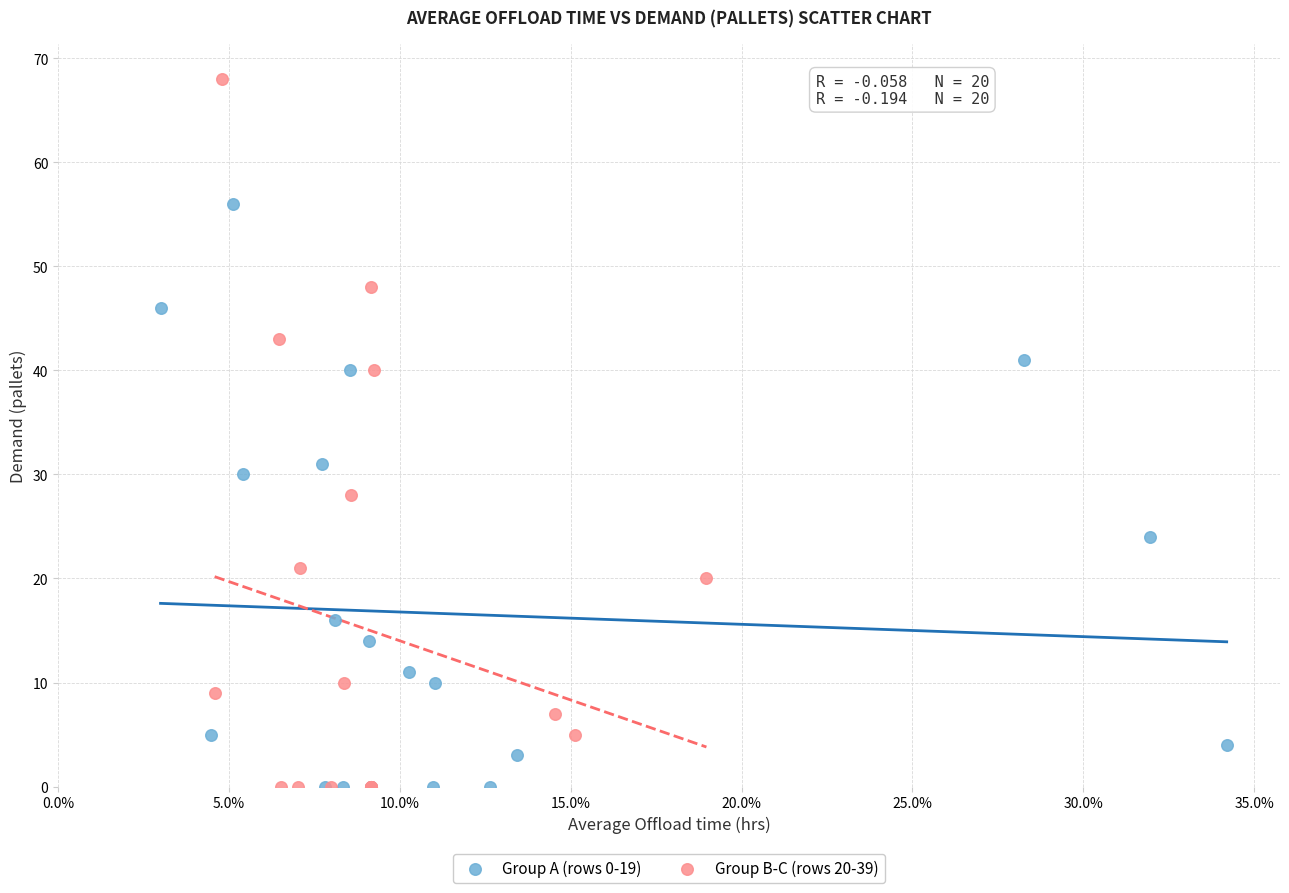

Which series contains the highest Y value?

Group B-C (rows 20-39)